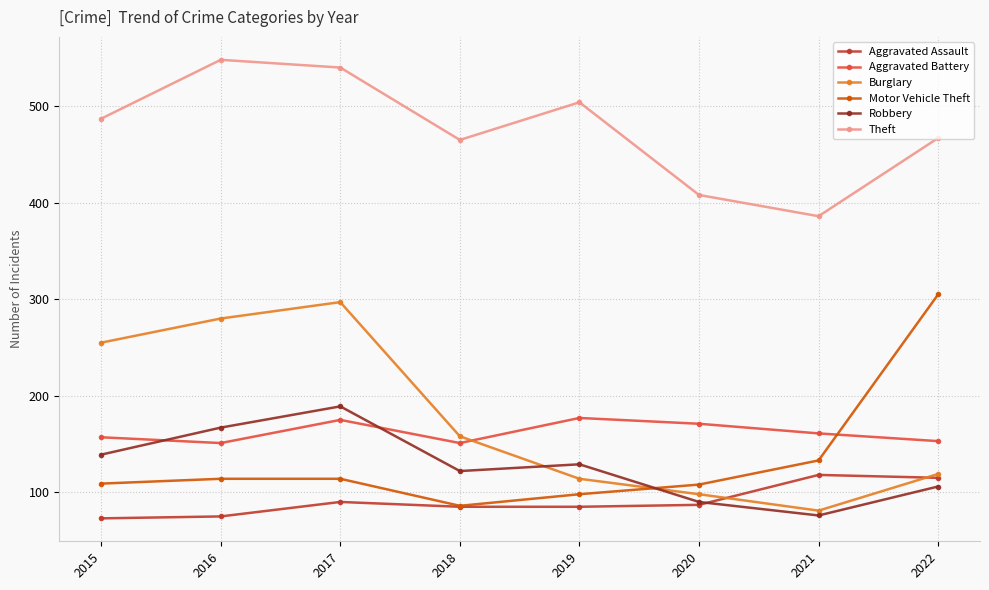

At which category does Burglary reach its first local valley?

2021